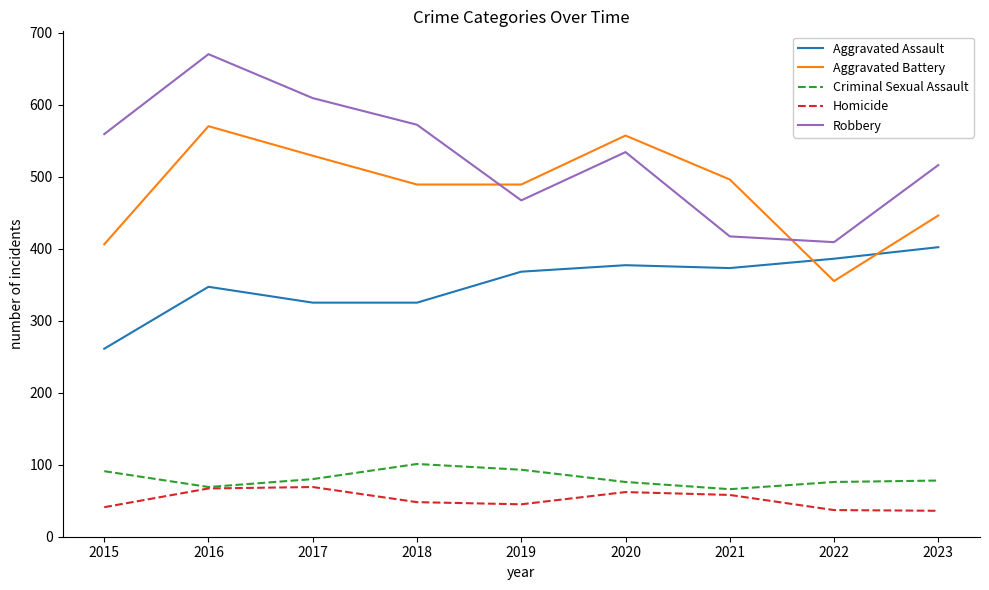

How many lines are shown in the chart?

5